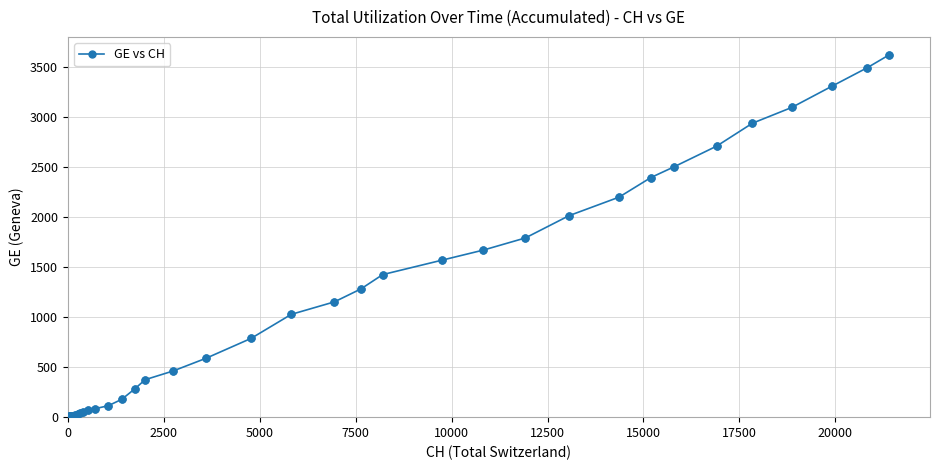

What is the greatest value displayed?

3615